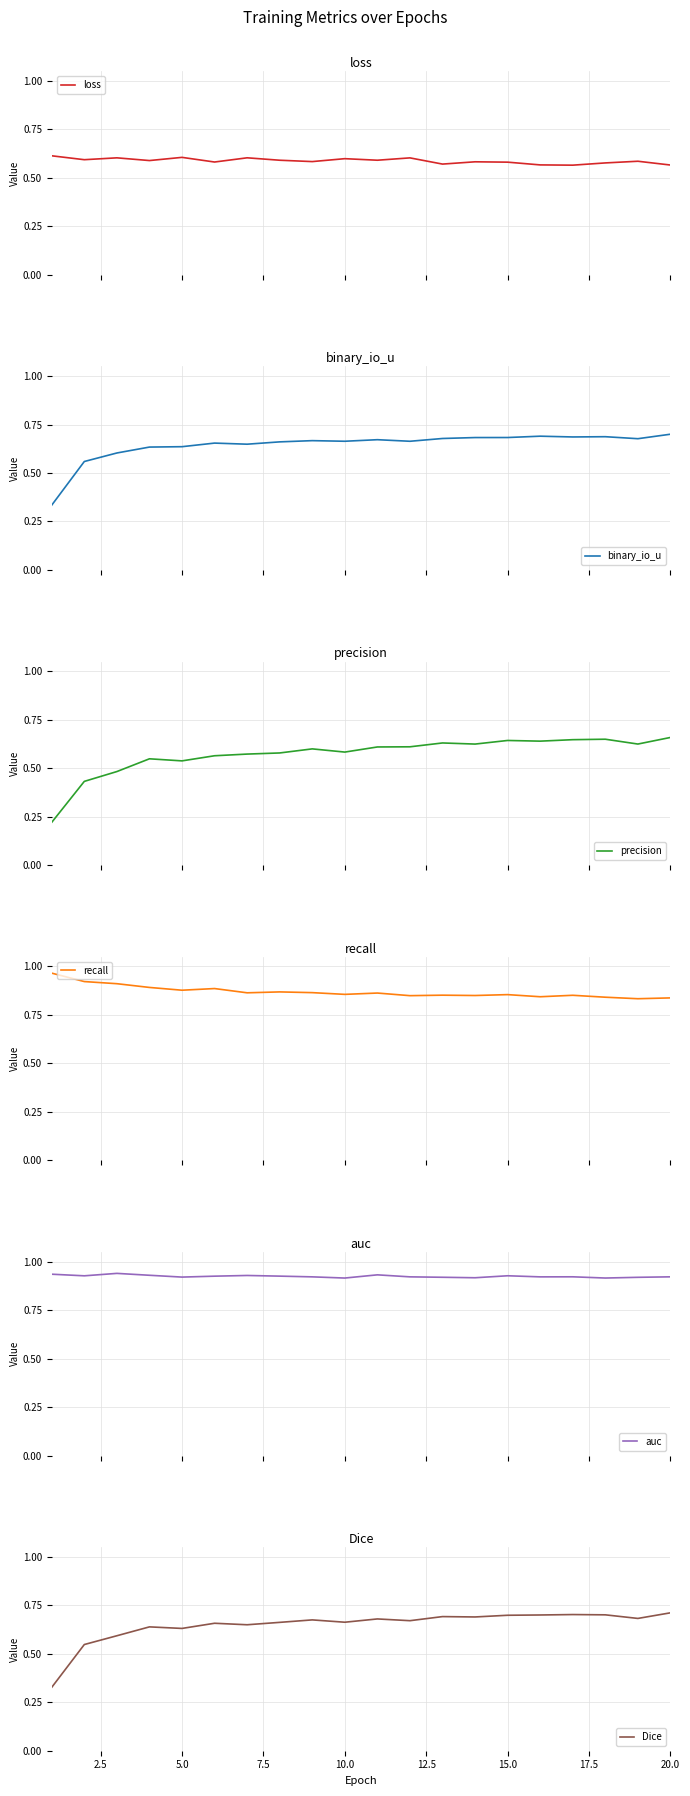

What are all the series names shown in the legend?

loss, binary_io_u, precision, recall, auc, Dice